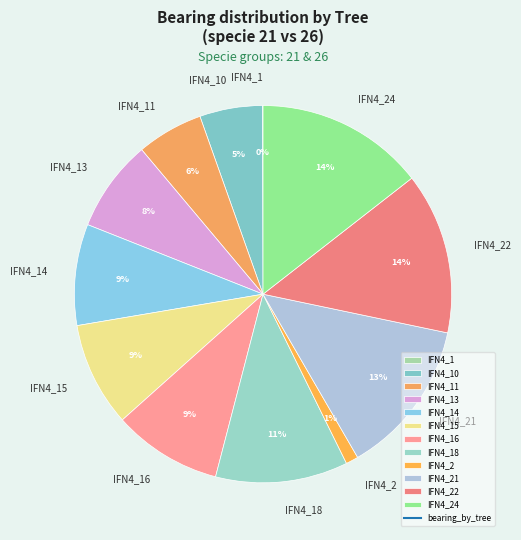

Is there a majority slice in this chart?

No